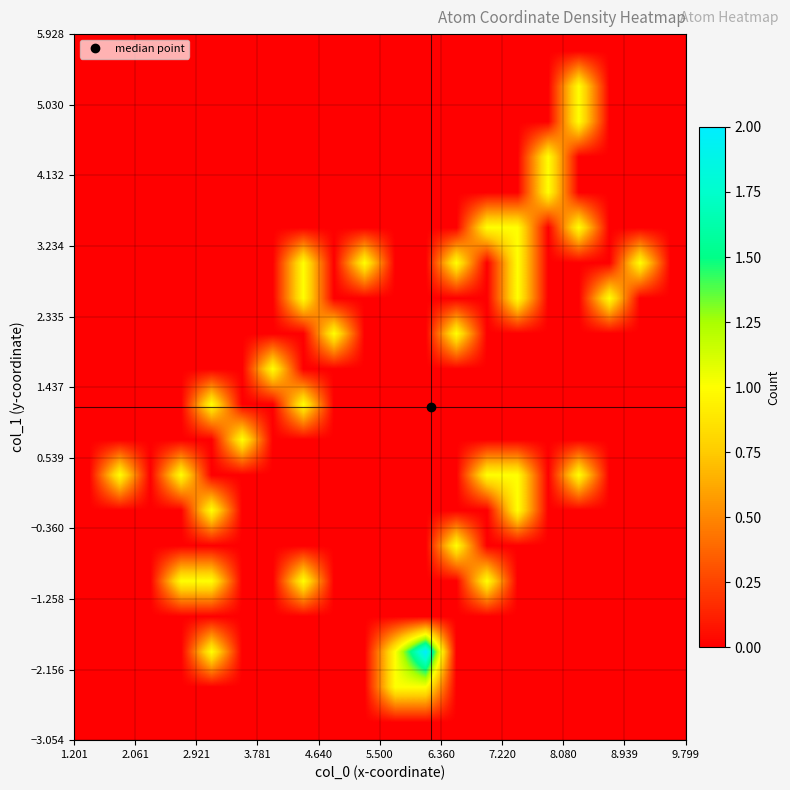

At how many categories does at least one series exceed 0?

17